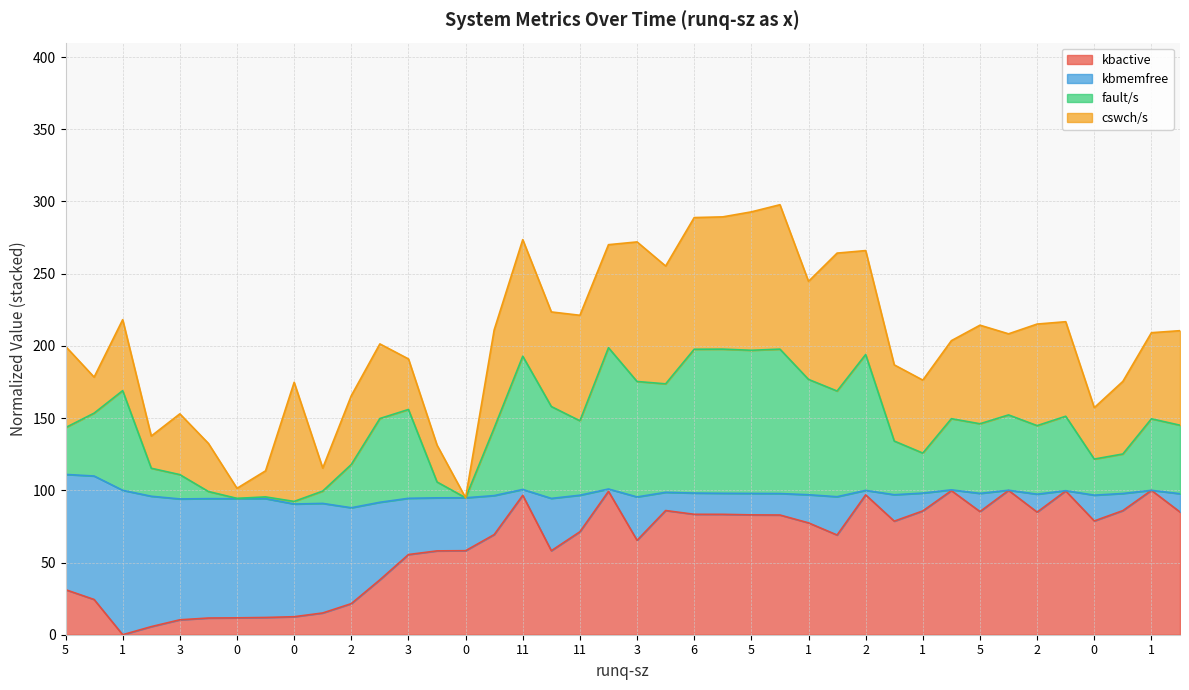

True or false: fault/s has more than 2 interior local peaks.

True